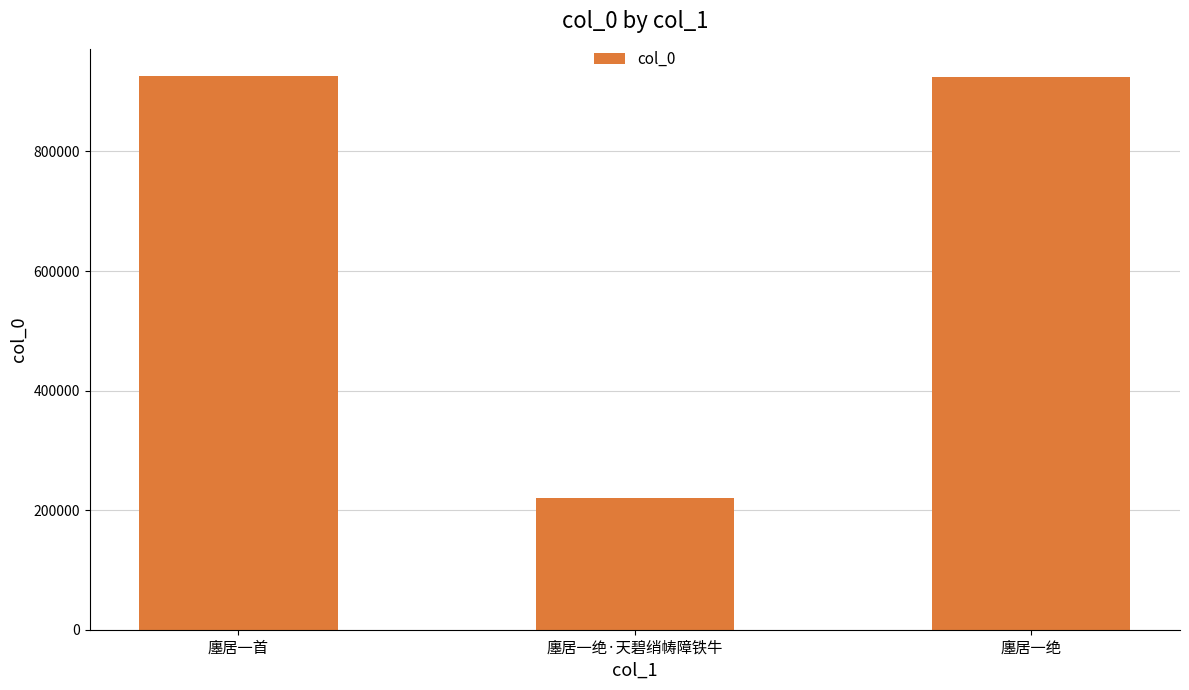

Which has a higher value, 廛居一首 or 廛居一绝·天碧绡帱障铁牛?

廛居一首